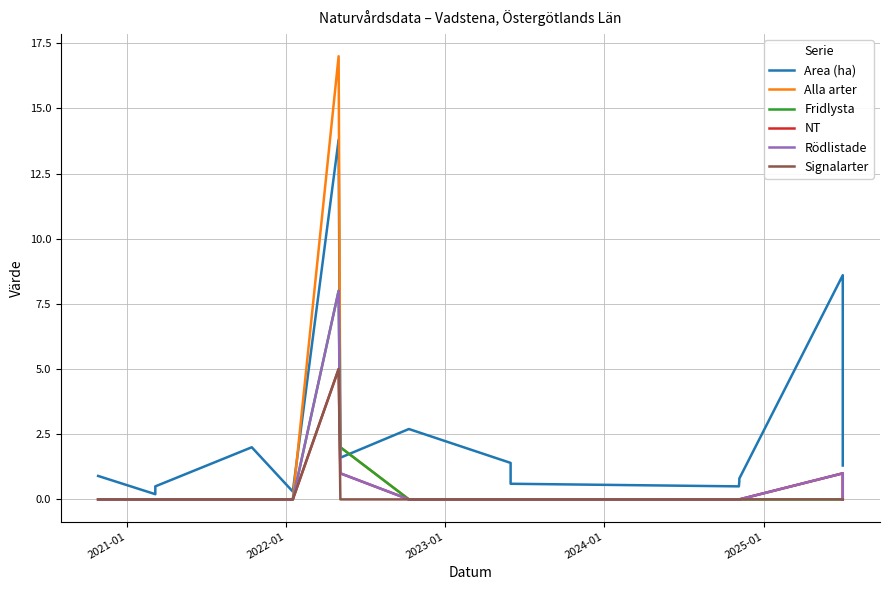

Is the value of Fridlysta at 2021-01 greater than the value of Alla arter at 12?

No